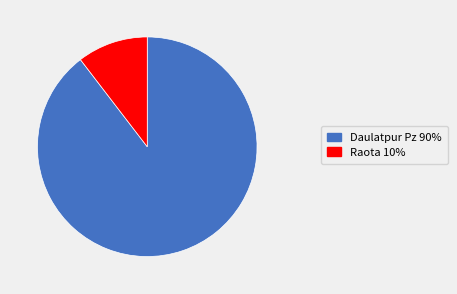

What is the ratio of the value at Daulatpur Pz 90% to the value at Raota 10%?

8.6